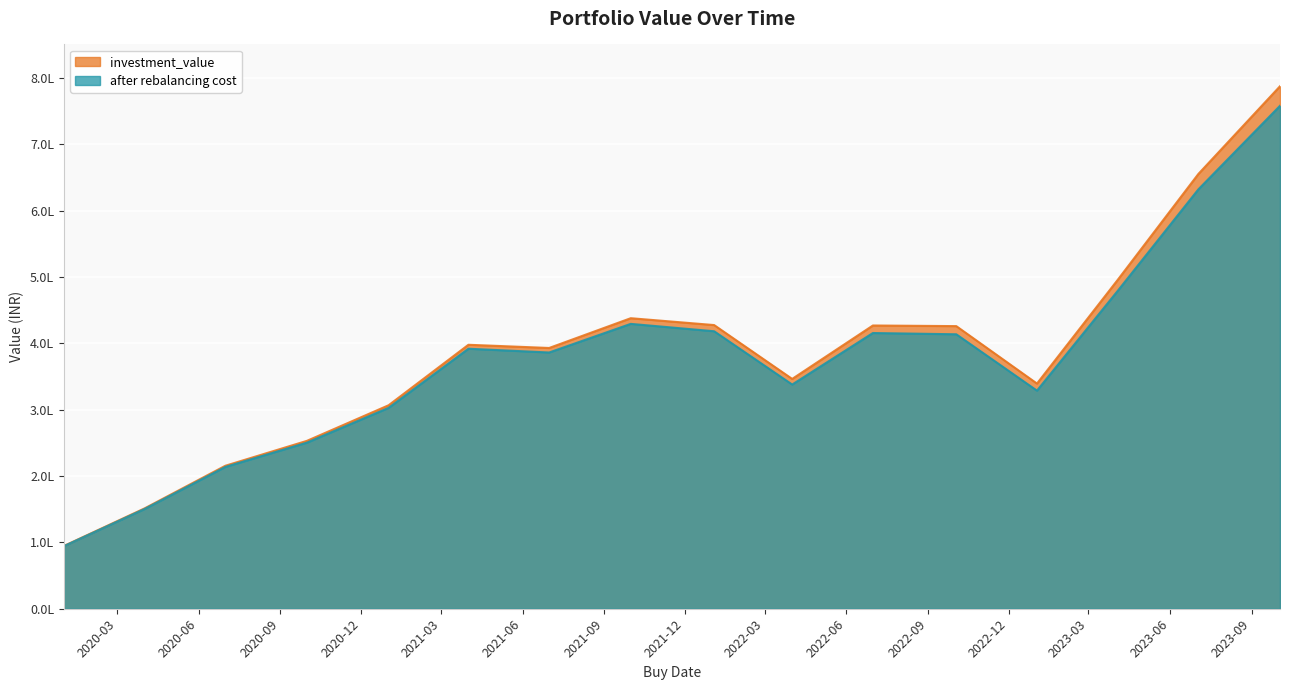

What position from the left is 2022-10-03?

12